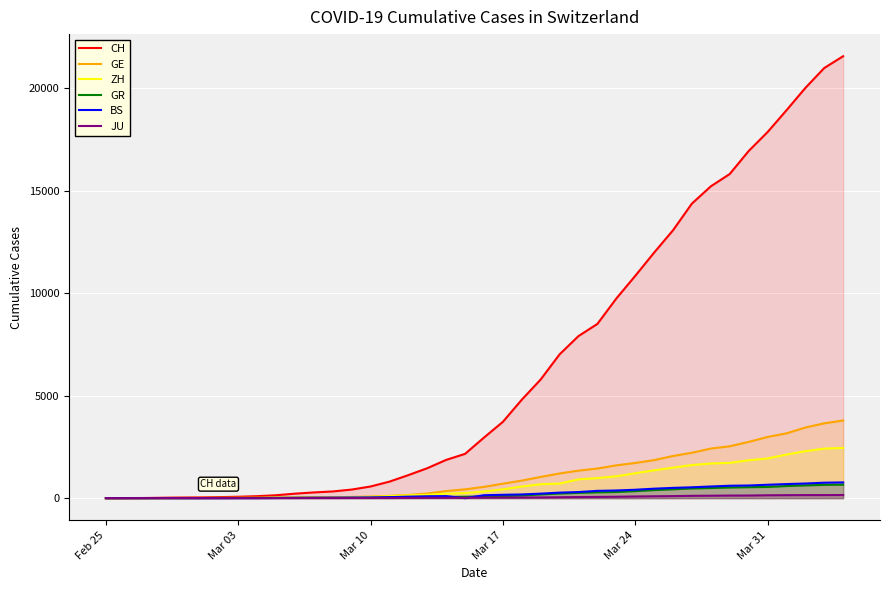

What are all the series names shown in the legend?

CH, GE, ZH, GR, BS, JU